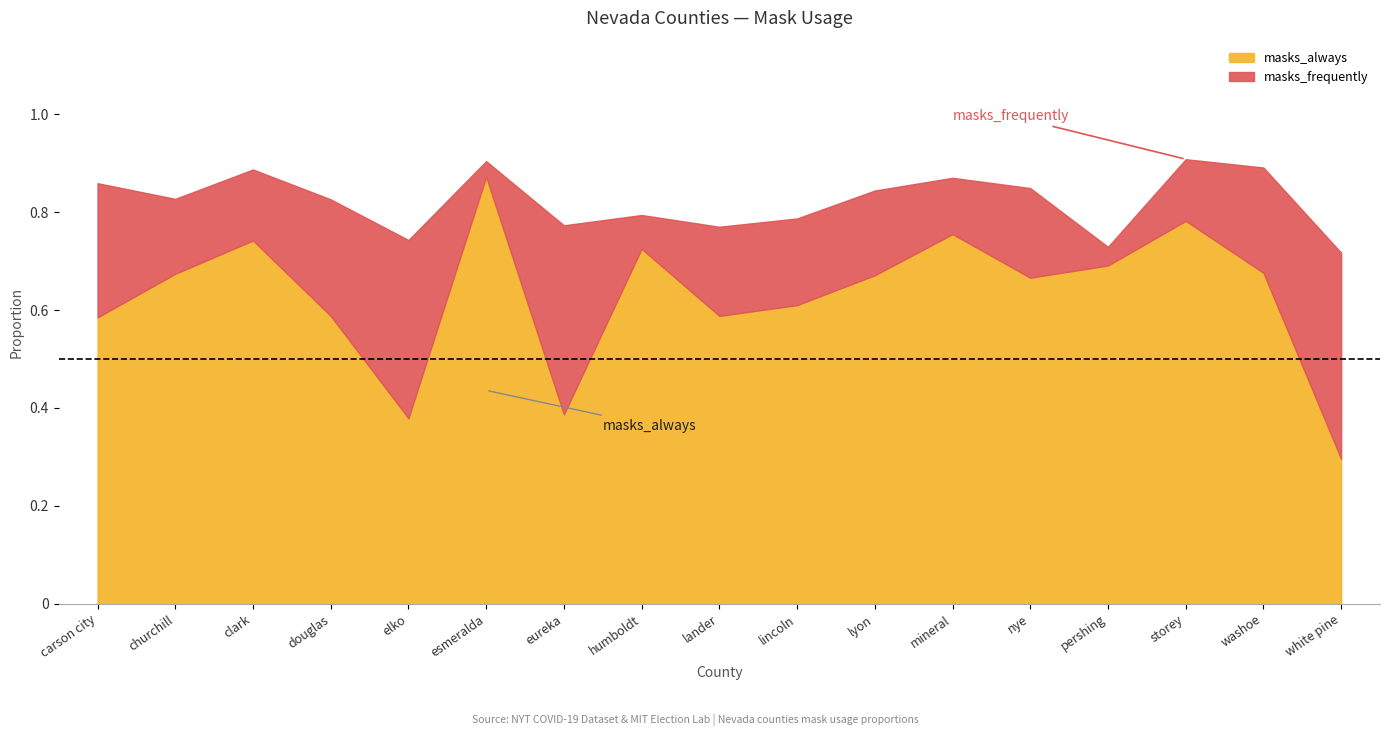

The masks_always series shows 0.6 at elko. True or false?

False